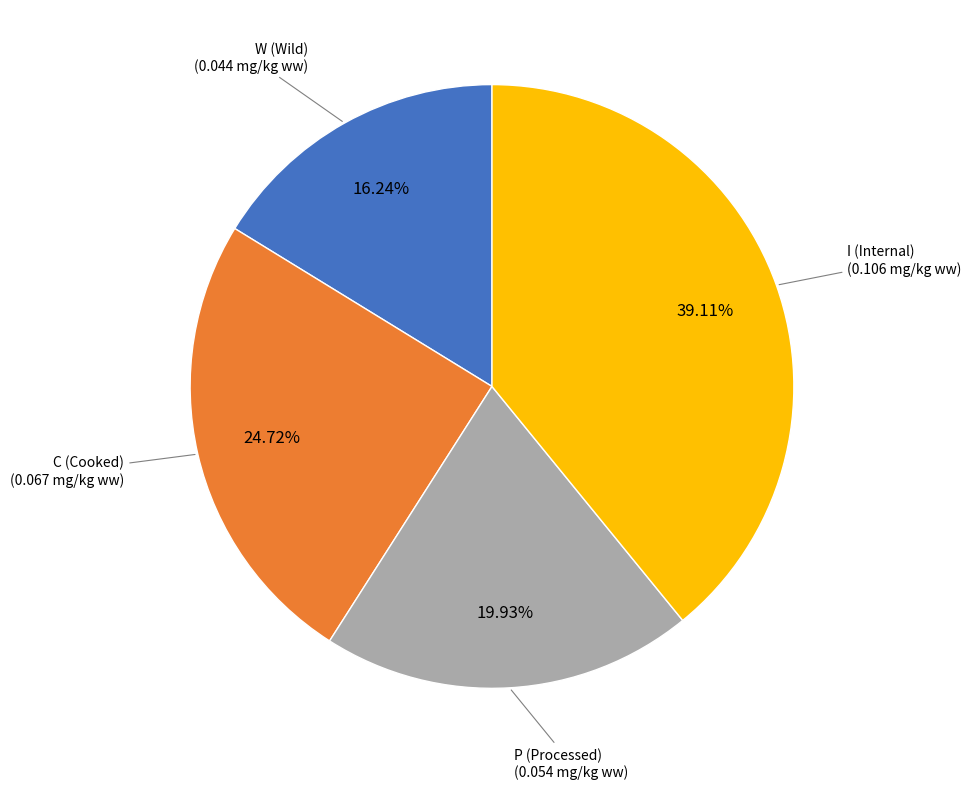

Rank the categories by value from lowest to highest.

W (Wild), P (Processed), C (Cooked), I (Internal)